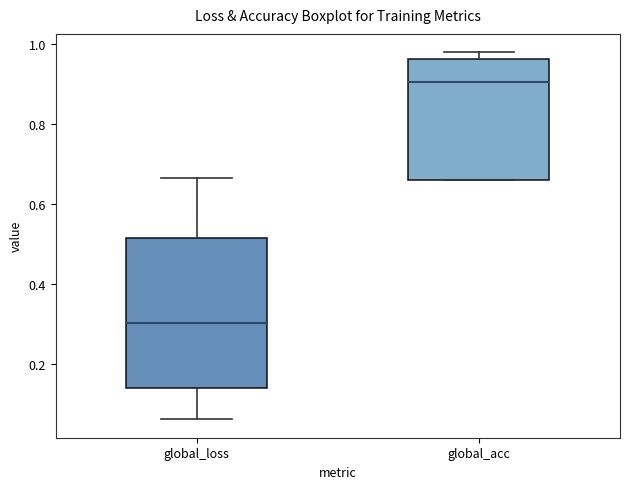

Reading left to right, read every box against the y-axis: the position of its median line, the range the box covers, and the ends of its whiskers. The values are not printed on the chart, so give them approximately, as read against the axis.

global_loss: median 0.30, box 0.14 to 0.52, whiskers 0.06 to 0.66
global_acc: median 0.90, box 0.66 to 0.96, whiskers 0.66 to 0.98